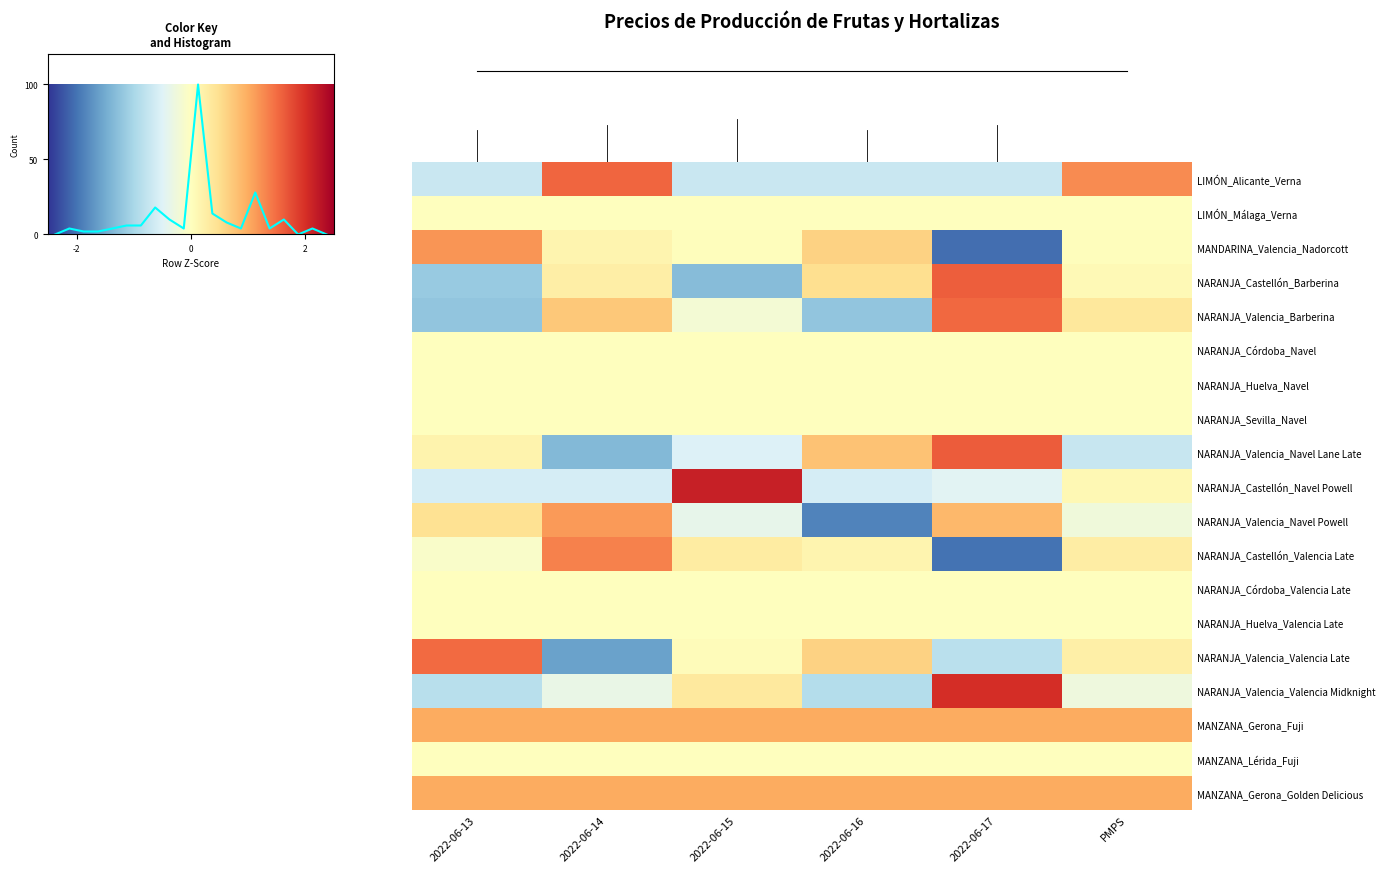

What is the maximum value shown in the chart?

2.2